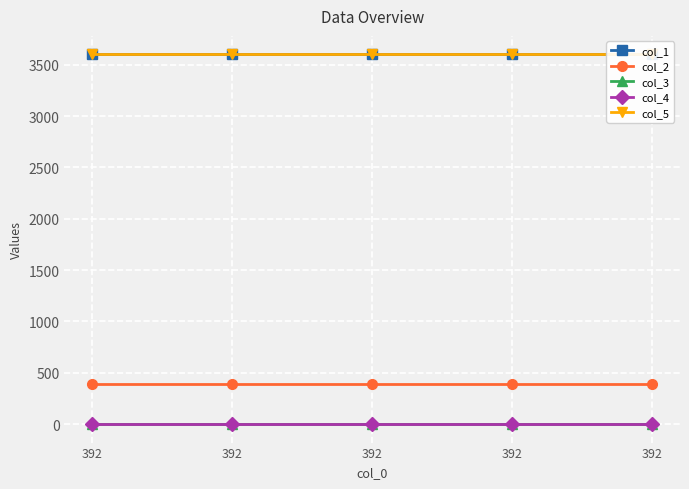

True or false: col_4 and col_3 cross at least once.

False